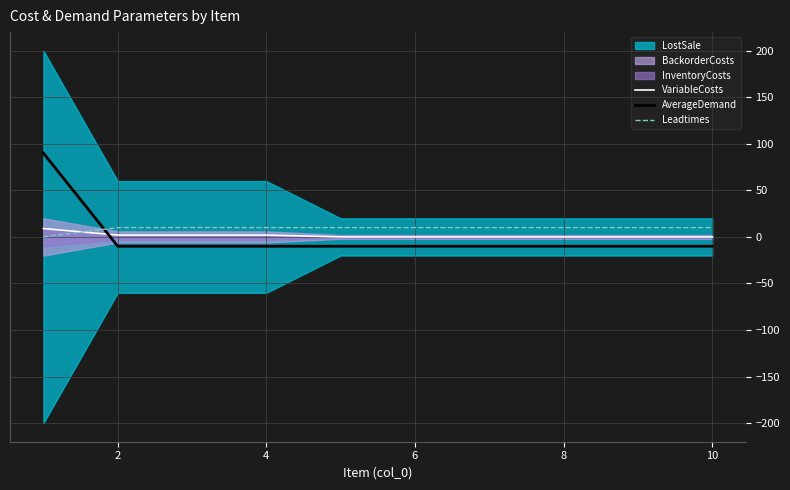

How many intersections are there between AverageDemand and VariableCosts?

1